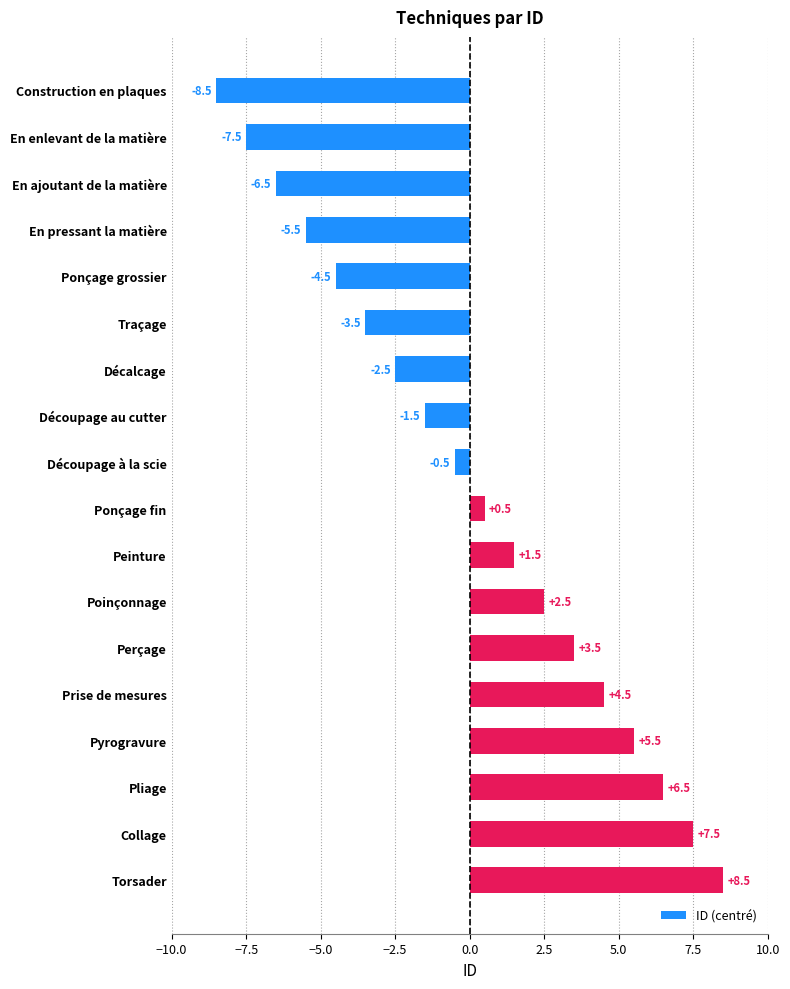

How many positive values are there?

9